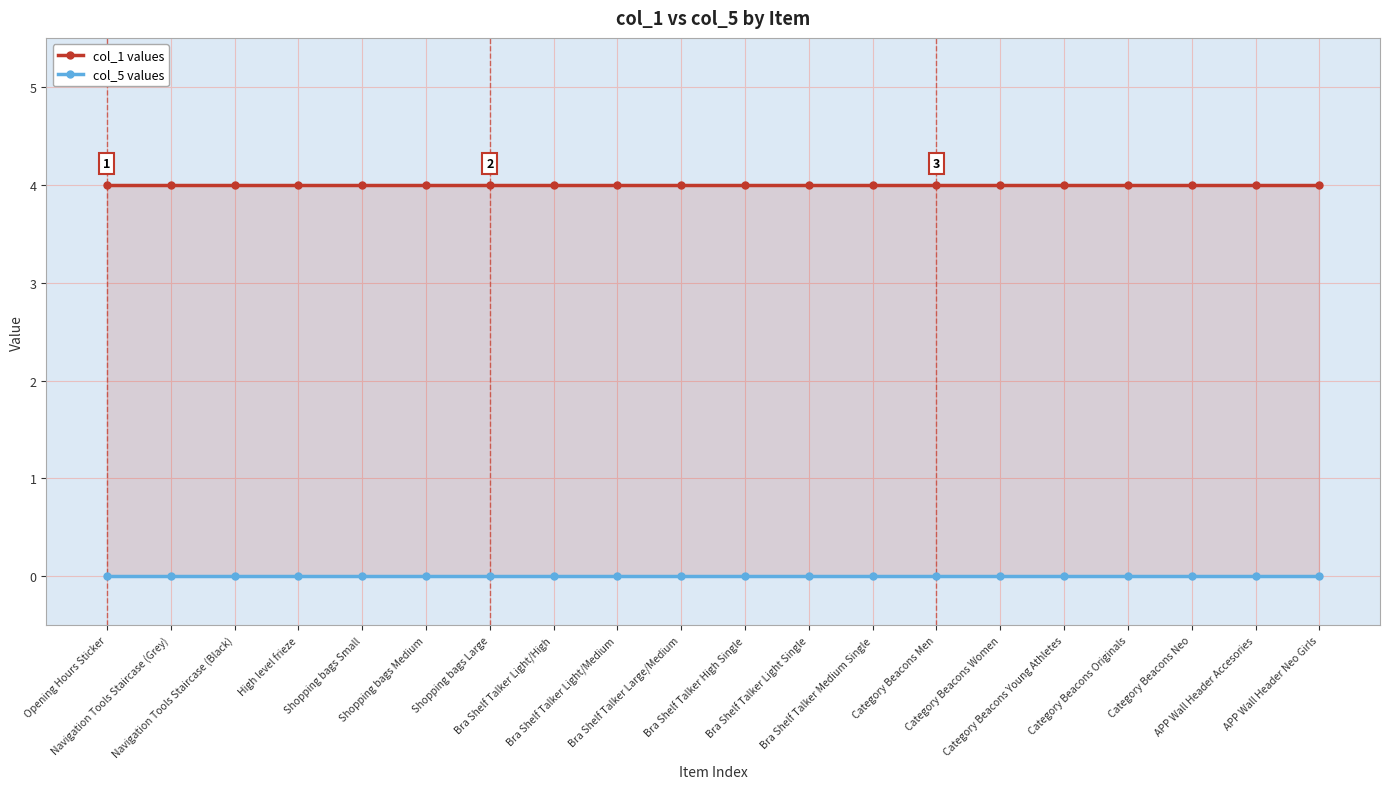

The col_1 series shows 4 at Navigation Tools Staircase (Grey). True or false?

True